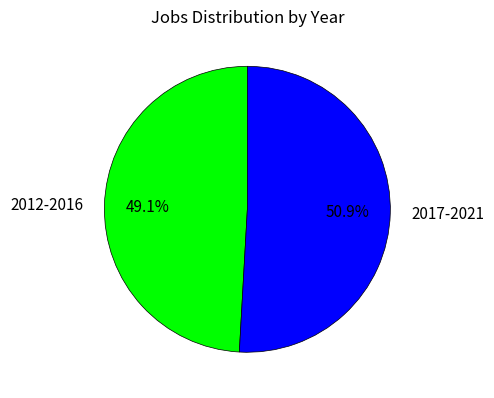

What is the ratio of the value at 2017-2021 to the value at 2012-2016?

1.0